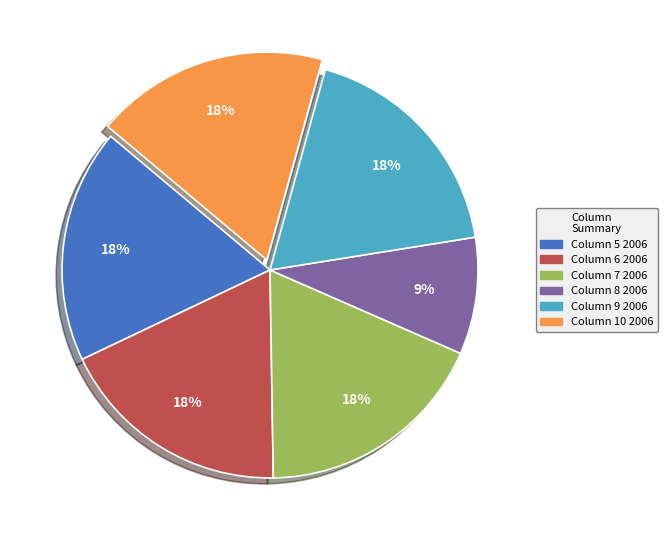

Count the number of slices in the pie.

6